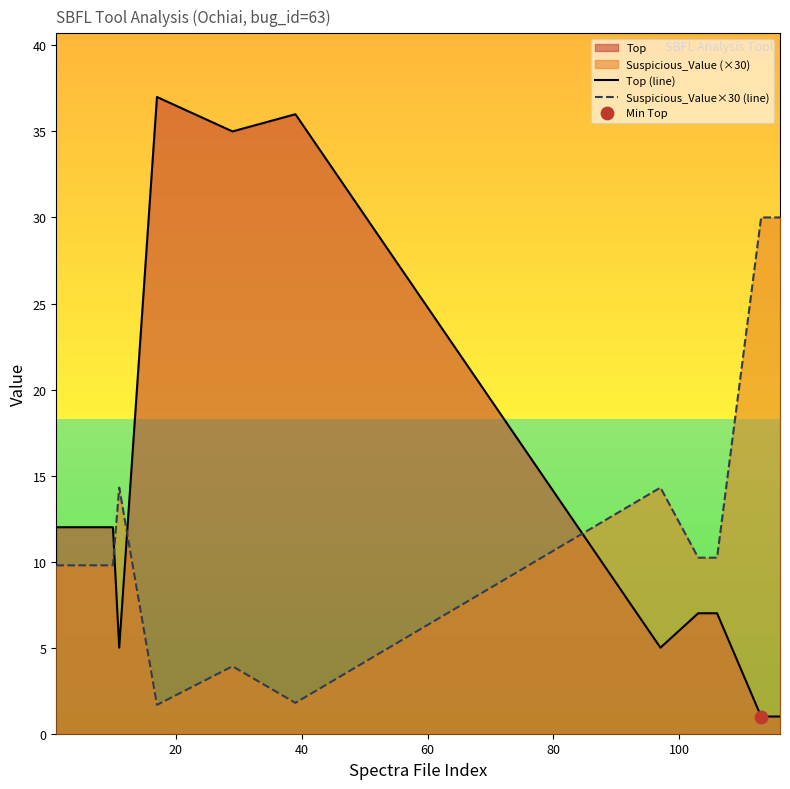

Rank the series by their maximum value, from lowest to highest.

Suspicious_Value×30 (line), Top (line)